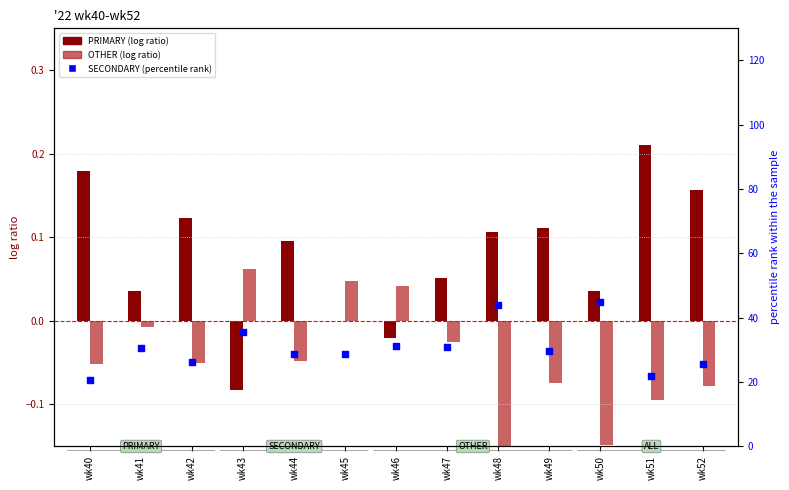

At how many categories does at least one series exceed 26?

10